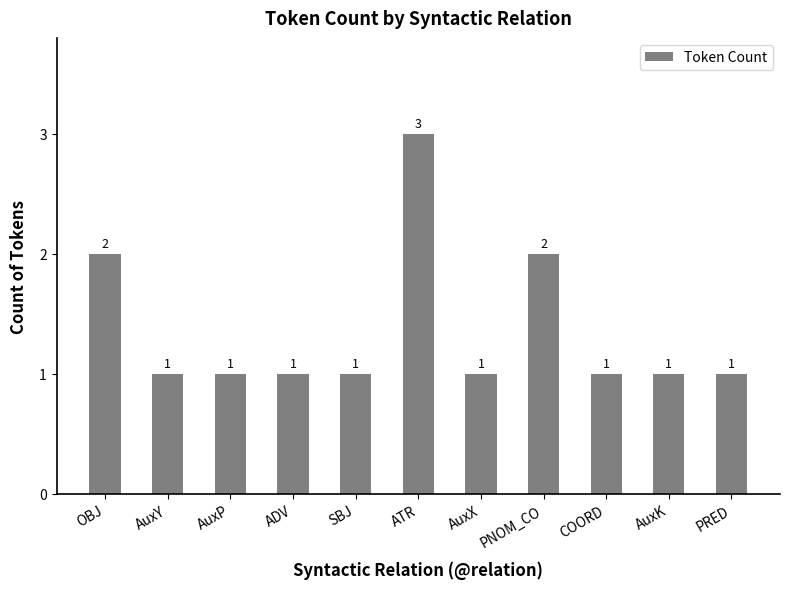

How many data points are above 1?

3